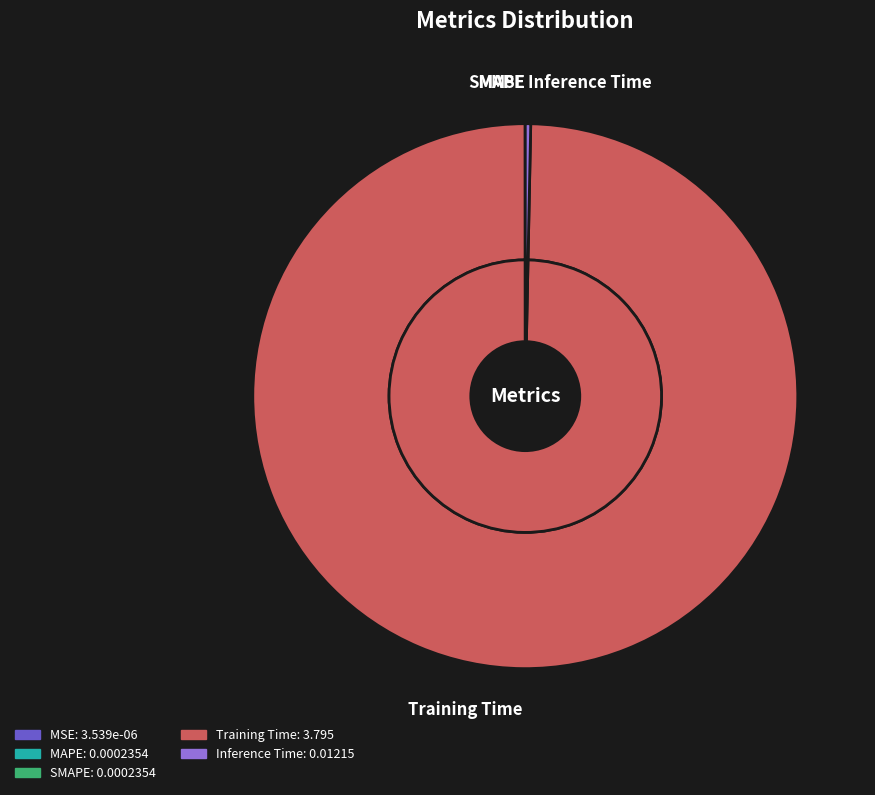

How much of the chart is everything except MAPE?

100.0%